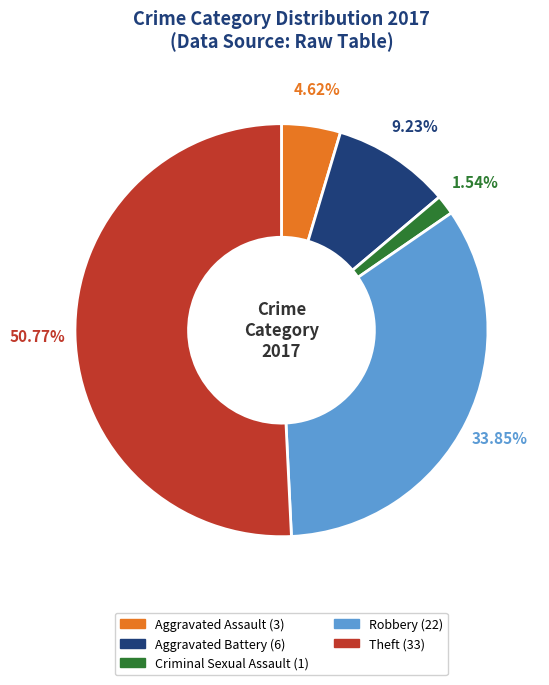

Which slice is the smallest?

Criminal Sexual Assault